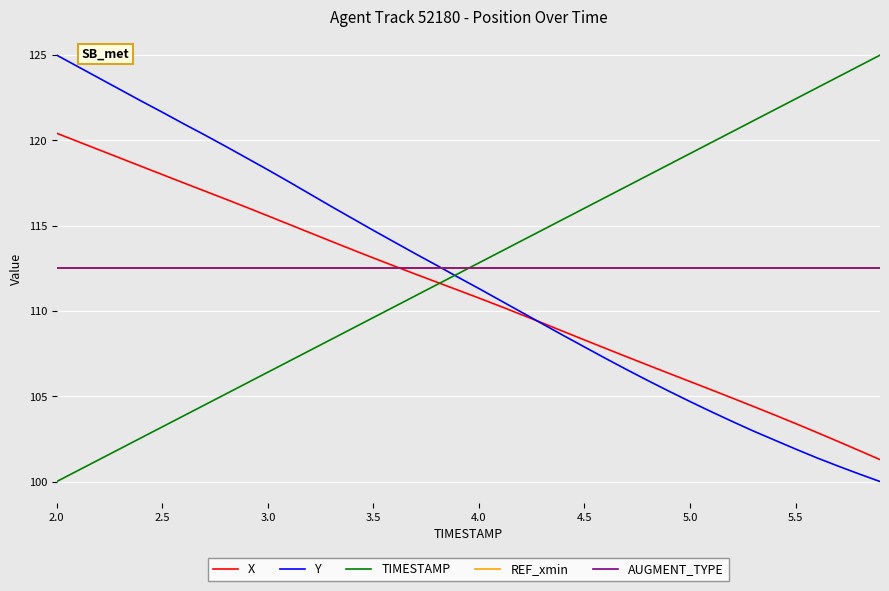

Rank the series by their maximum value, from highest to lowest.

Y, TIMESTAMP, X, REF_xmin, AUGMENT_TYPE